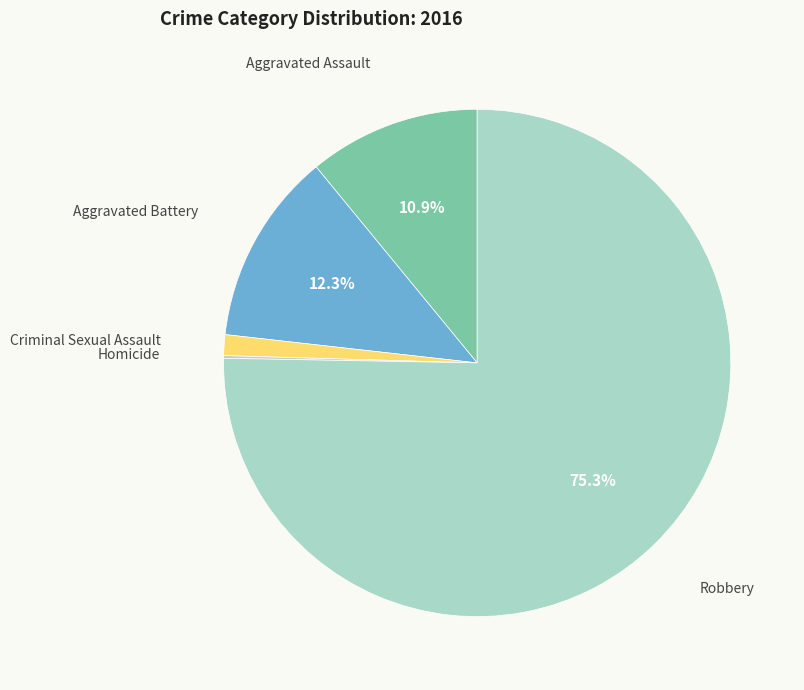

What percentage is NOT represented by Aggravated Assault?

89.1%